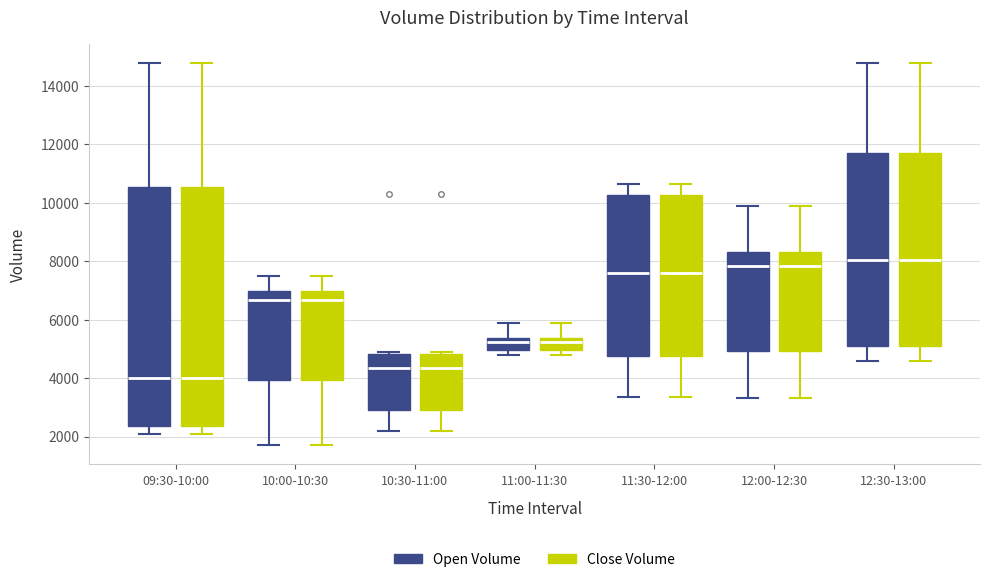

Where is the upper edge of the box for 11:00-11:30 (Open Volume) on the y-axis? The values are not printed on the chart, so give them approximately, as read against the axis.

5400